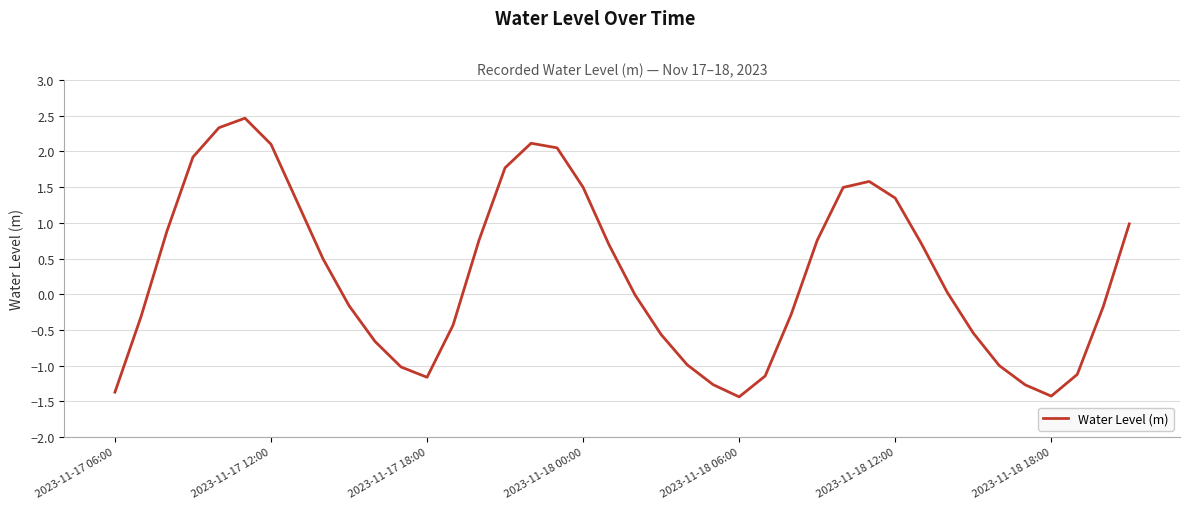

What is the greatest value displayed?

2.5